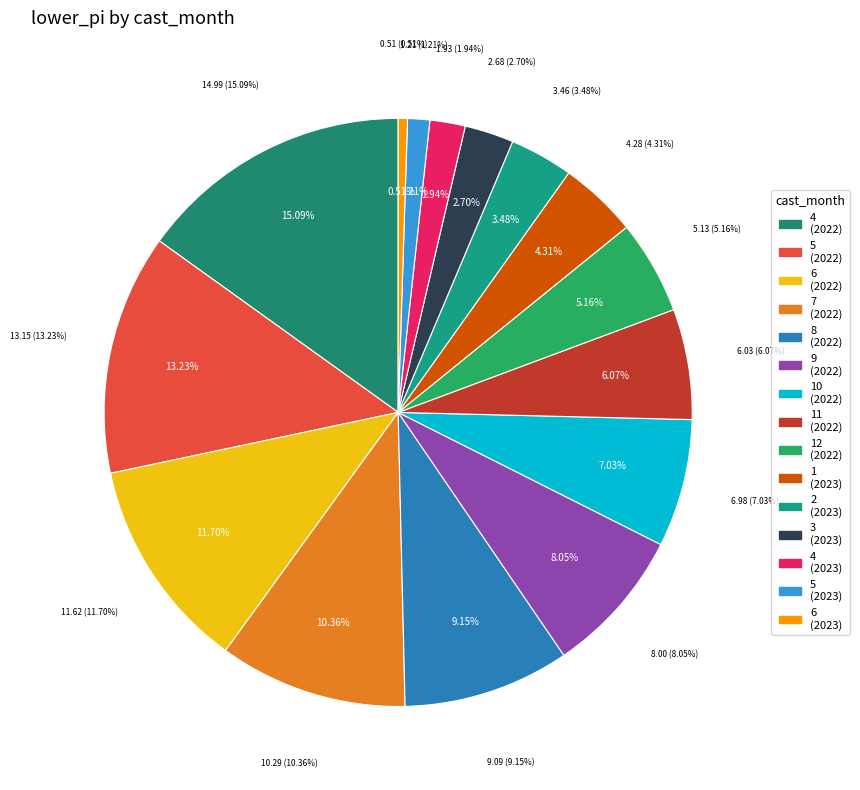

How many segments does this pie chart have?

15